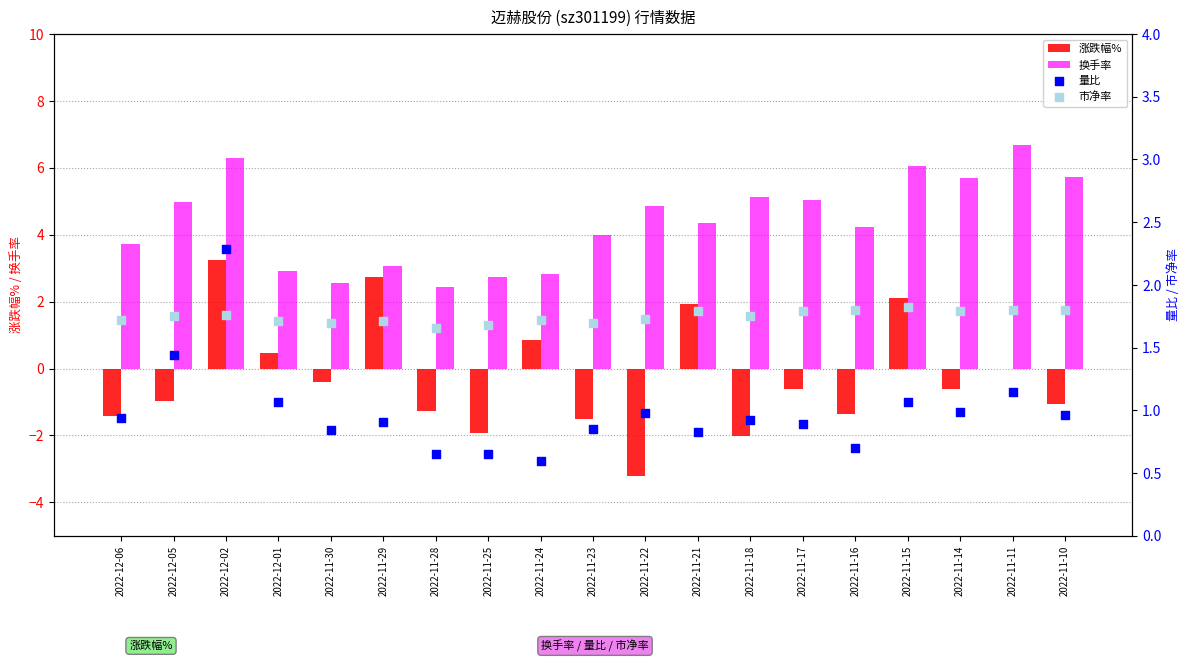

Which series has the largest total across all categories?

换手率